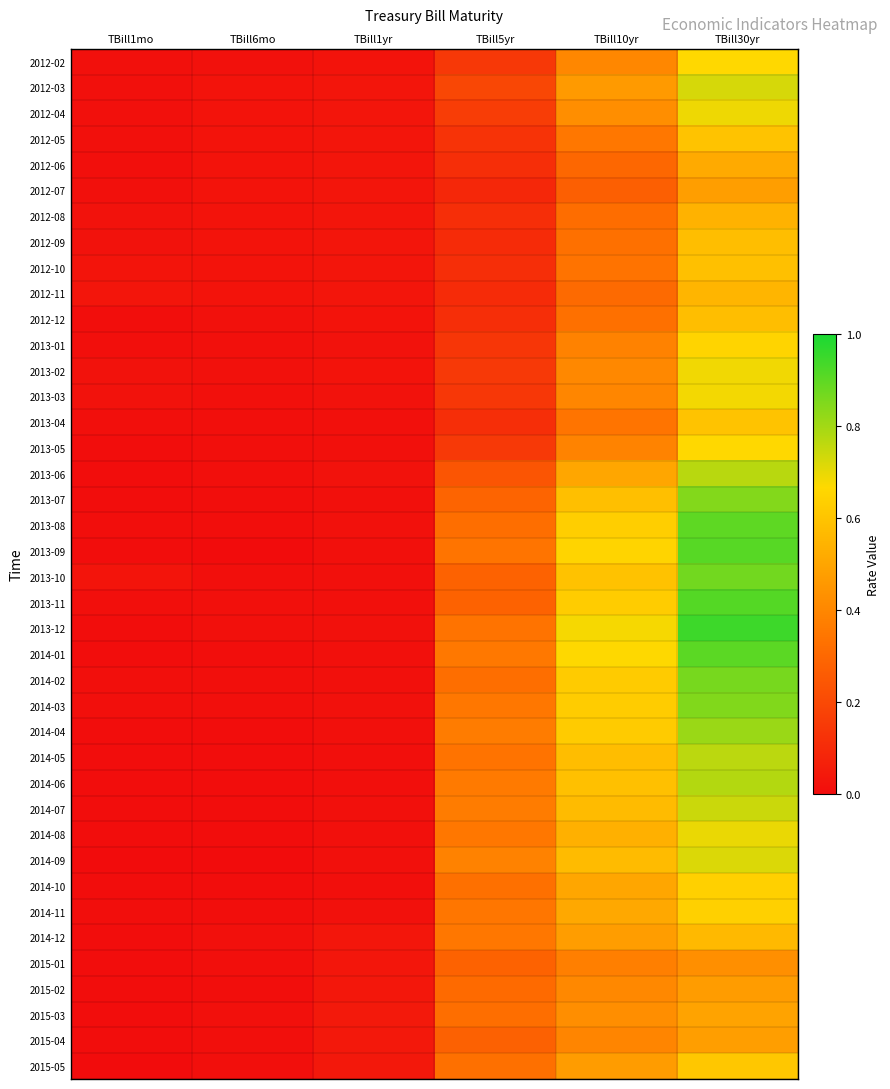

Which label corresponds to the smallest value in the chart?

TBill6mo